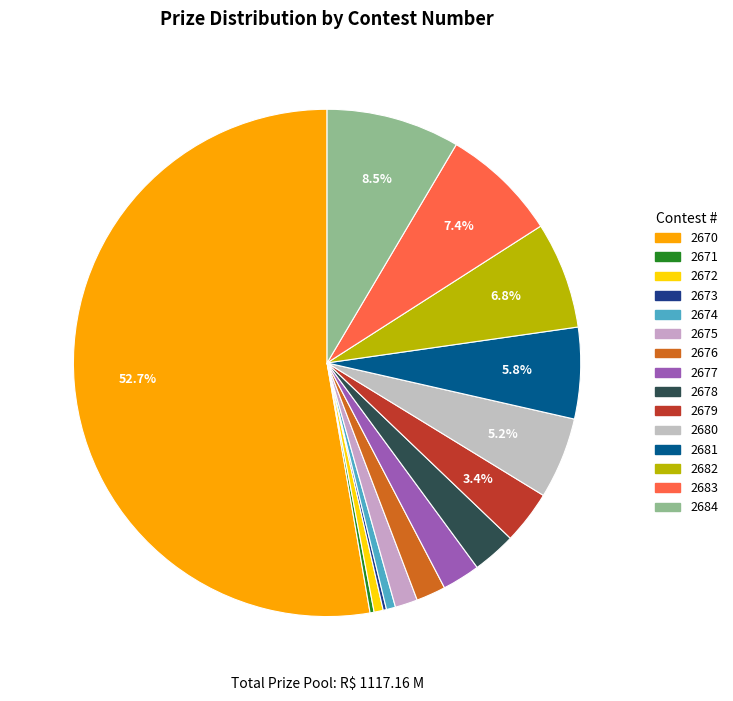

Which category accounts for the majority?

2670